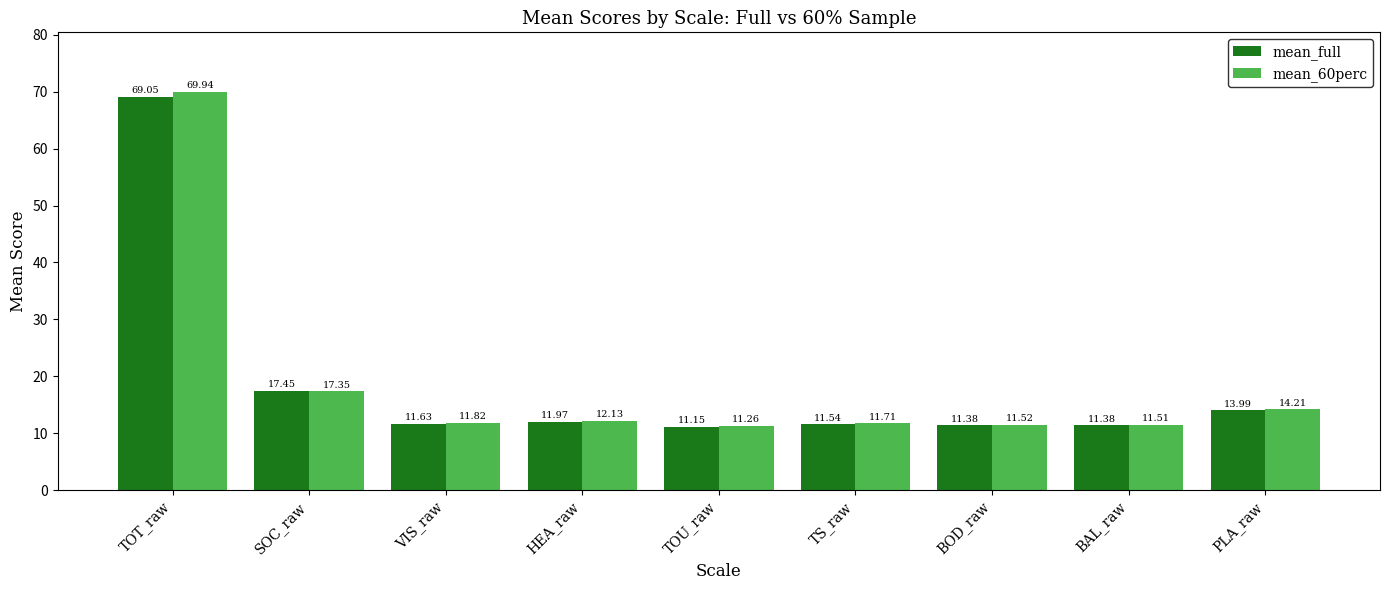

Rank the series by their average value, from highest to lowest.

mean_60perc, mean_full